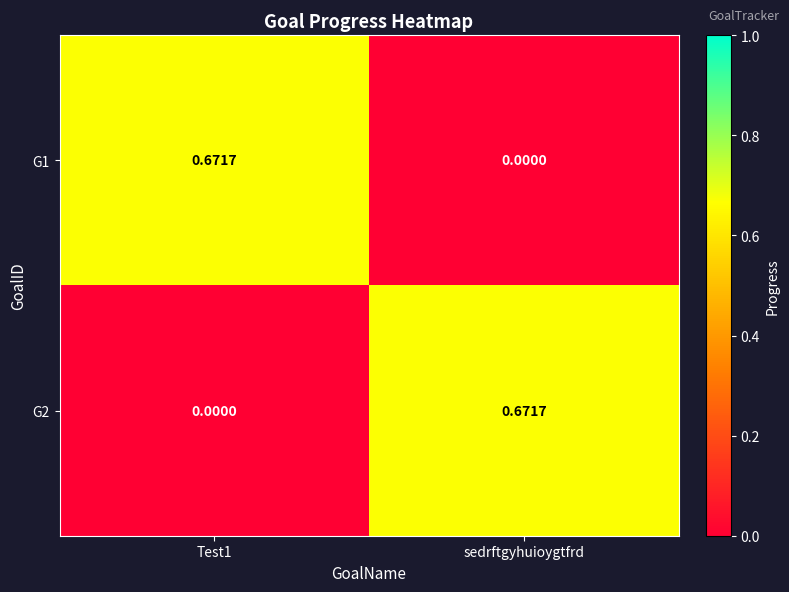

At how many categories does at least one series exceed 0?

2